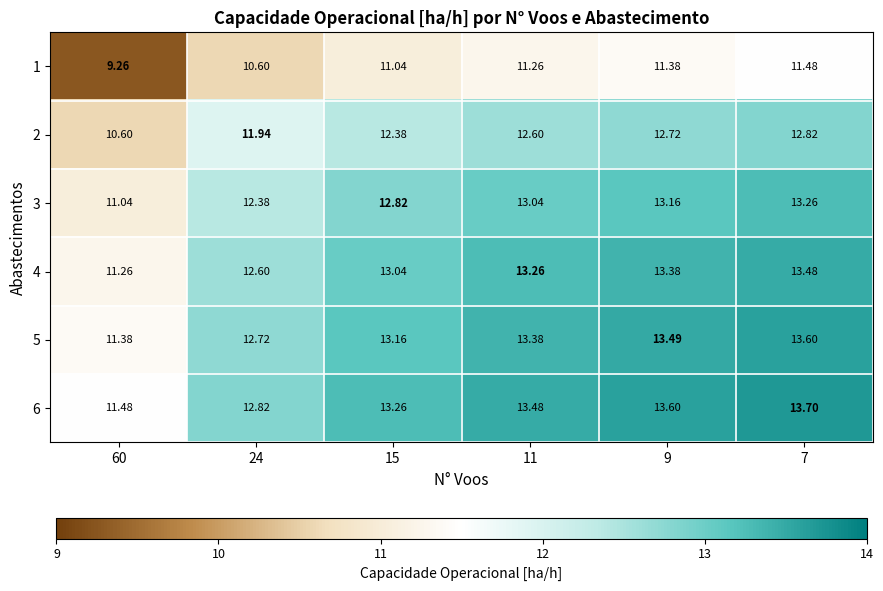

Is the value of 5 at 60 greater than the value of 4 at 11?

No